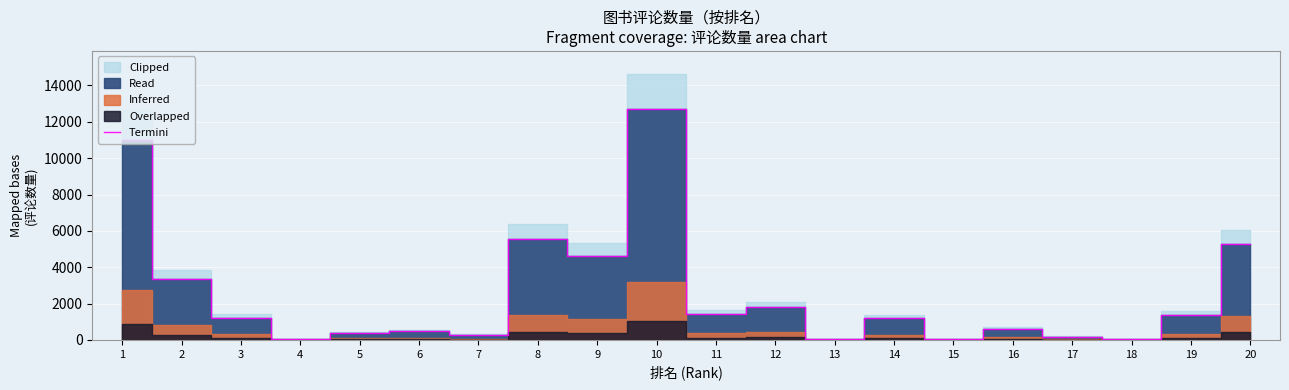

What is the value of the 3rd point from the left?

1231